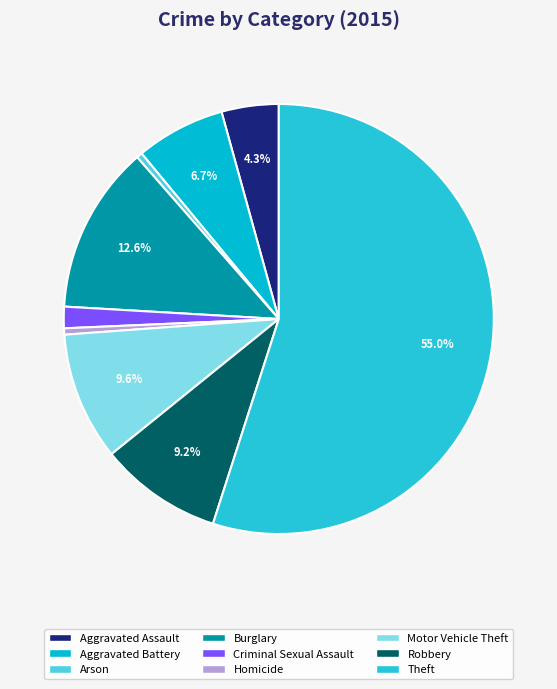

Does Aggravated Assault represent more than half of the total?

No